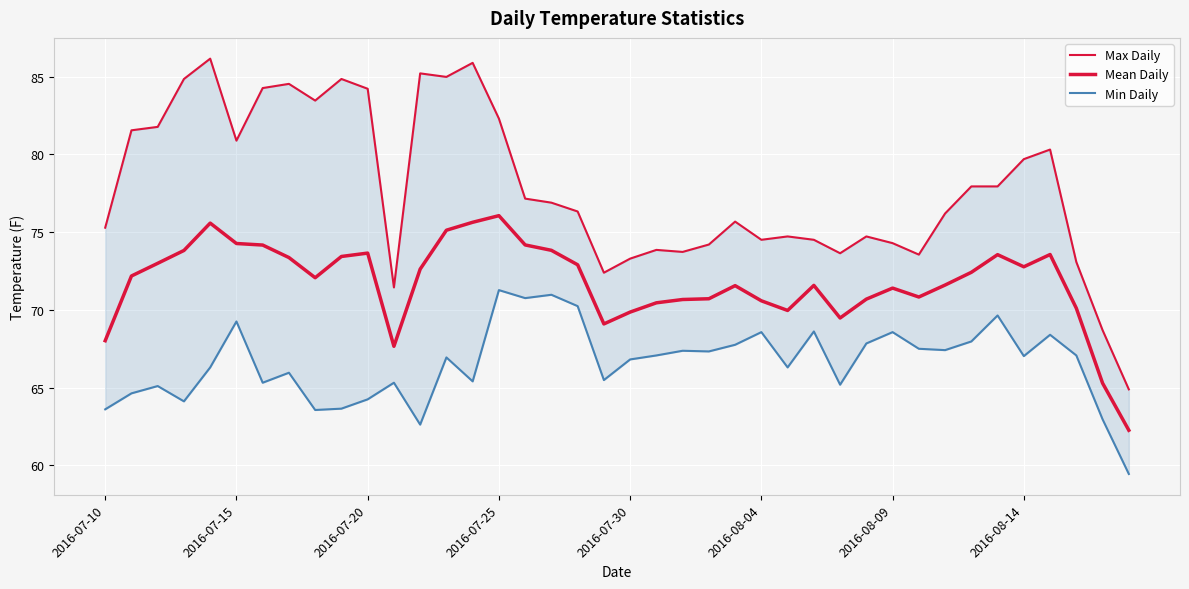

Reading left to right, transcribe all the data shown in this chart.

Max Daily: 75.3	81.6	81.8	84.9	86.2	80.9	84.3	84.5	83.5	84.9	84.2	71.4	85.2	85.0	85.9	82.3	77.2	76.9	76.3	72.4	73.3	73.9	73.7	74.2	75.7	74.5	74.7	74.5	73.6	74.7	74.3	73.6	76.2	77.9	77.9	79.7	80.3	73.1	68.7	64.9
Mean Daily: 68.0	72.2	73.0	73.8	75.6	74.3	74.2	73.4	72.1	73.4	73.7	67.7	72.6	75.1	75.6	76.1	74.2	73.8	72.9	69.1	69.9	70.5	70.7	70.7	71.6	70.6	70.0	71.6	69.5	70.7	71.4	70.8	71.6	72.4	73.6	72.8	73.6	70.1	65.3	62.3
Min Daily: 63.6	64.6	65.1	64.1	66.3	69.3	65.3	66.0	63.6	63.6	64.2	65.3	62.6	66.9	65.4	71.3	70.8	71.0	70.2	65.5	66.8	67.1	67.4	67.3	67.8	68.6	66.3	68.6	65.2	67.8	68.6	67.5	67.4	68.0	69.6	67.0	68.4	67.1	63.0	59.4